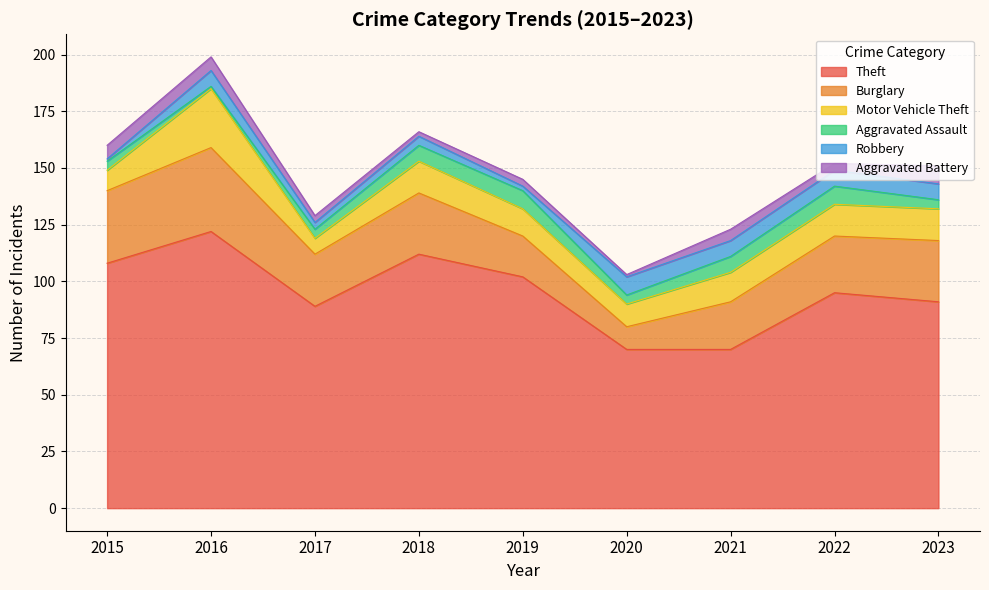

What is the approximate value of Motor Vehicle Theft at 2021?

13